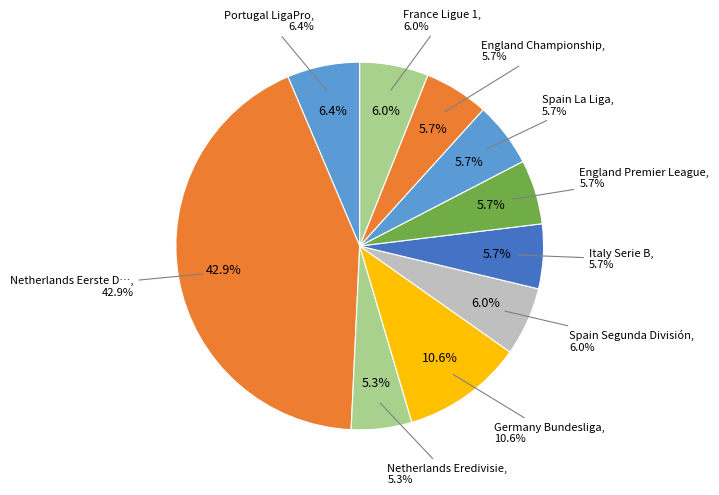

True or false: France Ligue 1 accounts for 13% of the total.

False